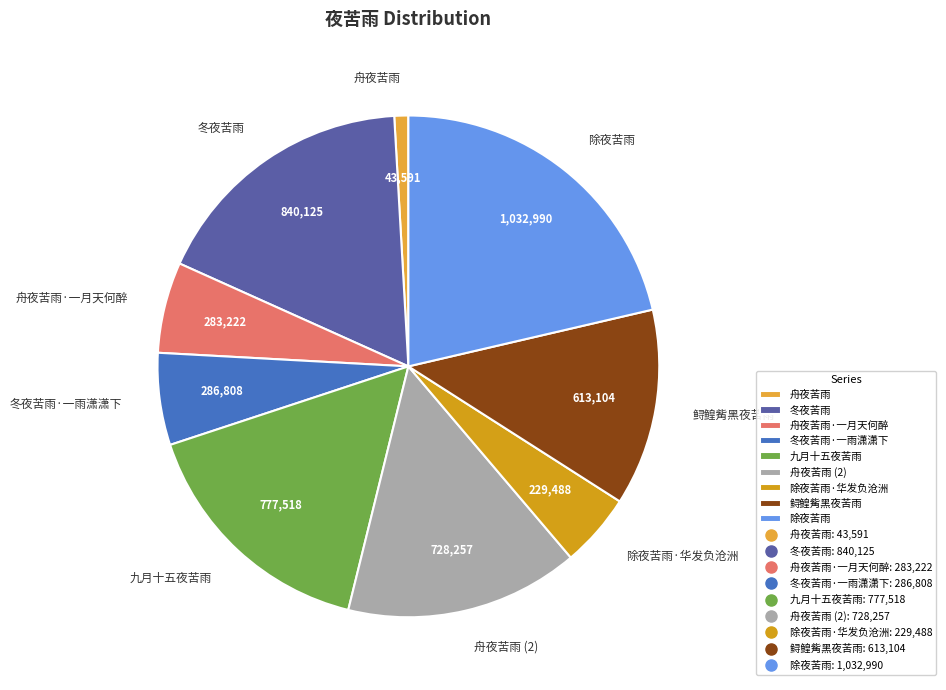

Which has a higher value, 舟夜苦雨 or 除夜苦雨?

除夜苦雨